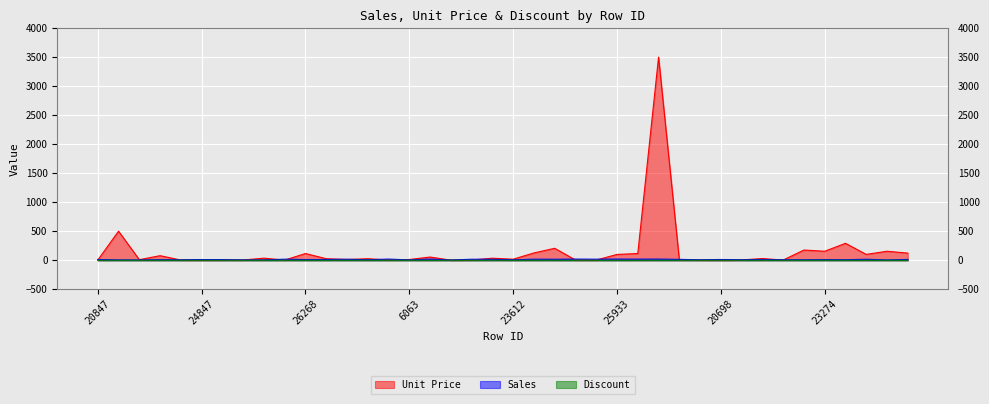

What is the label of the 29th point from the left?

18552